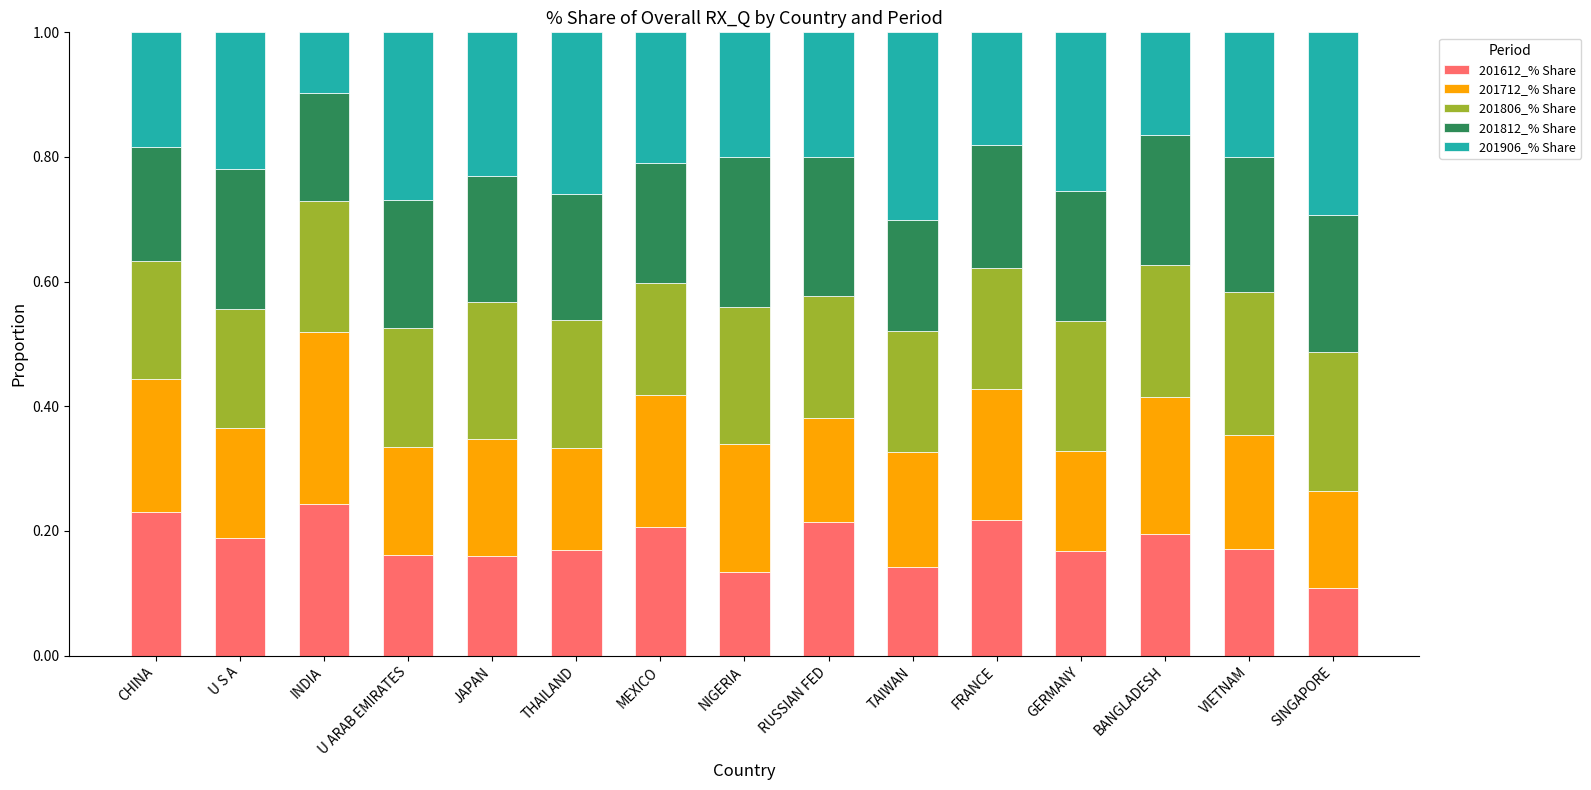

Count the 201612_% Share values in the range 0 to 1.

15